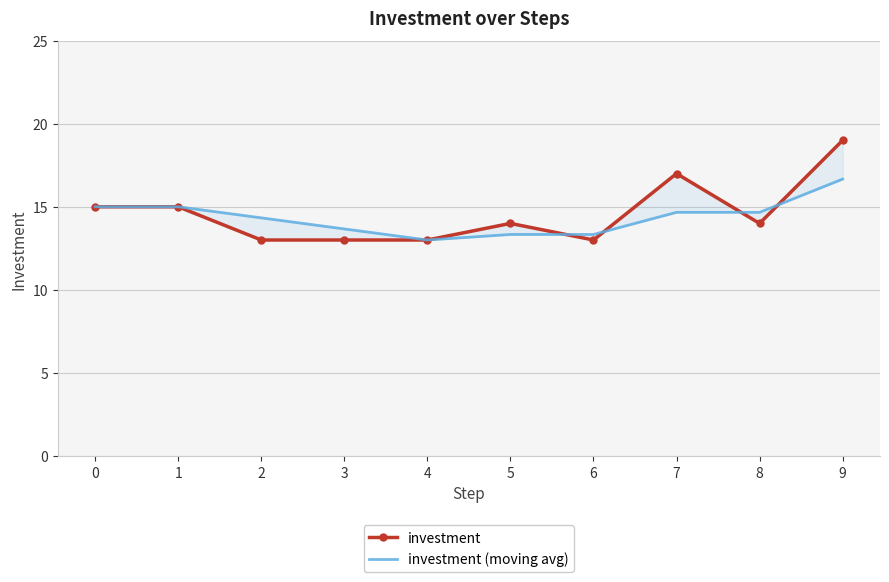

Reading left to right, what are all the values shown in this chart?

investment: 15.0	15.0	13.0	13.0	13.0	14.0	13.0	17.0	14.0	19.0
investment (moving avg): 15.0	15.0	14.3	13.7	13.0	13.3	13.3	14.7	14.7	16.7